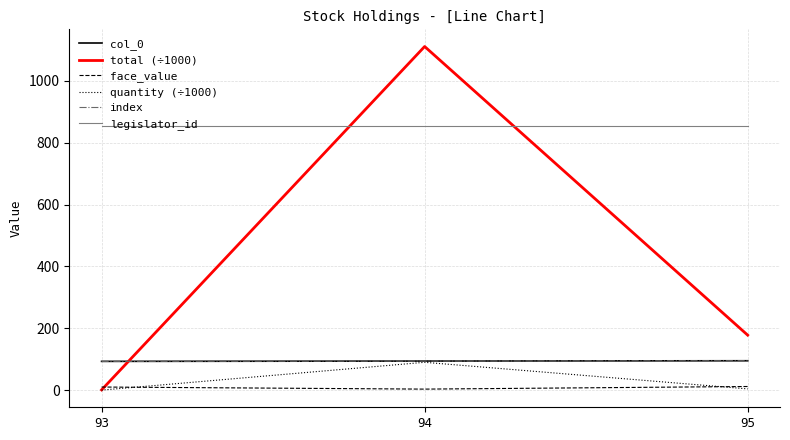

Does the chart display data point markers on the line(s)?

No